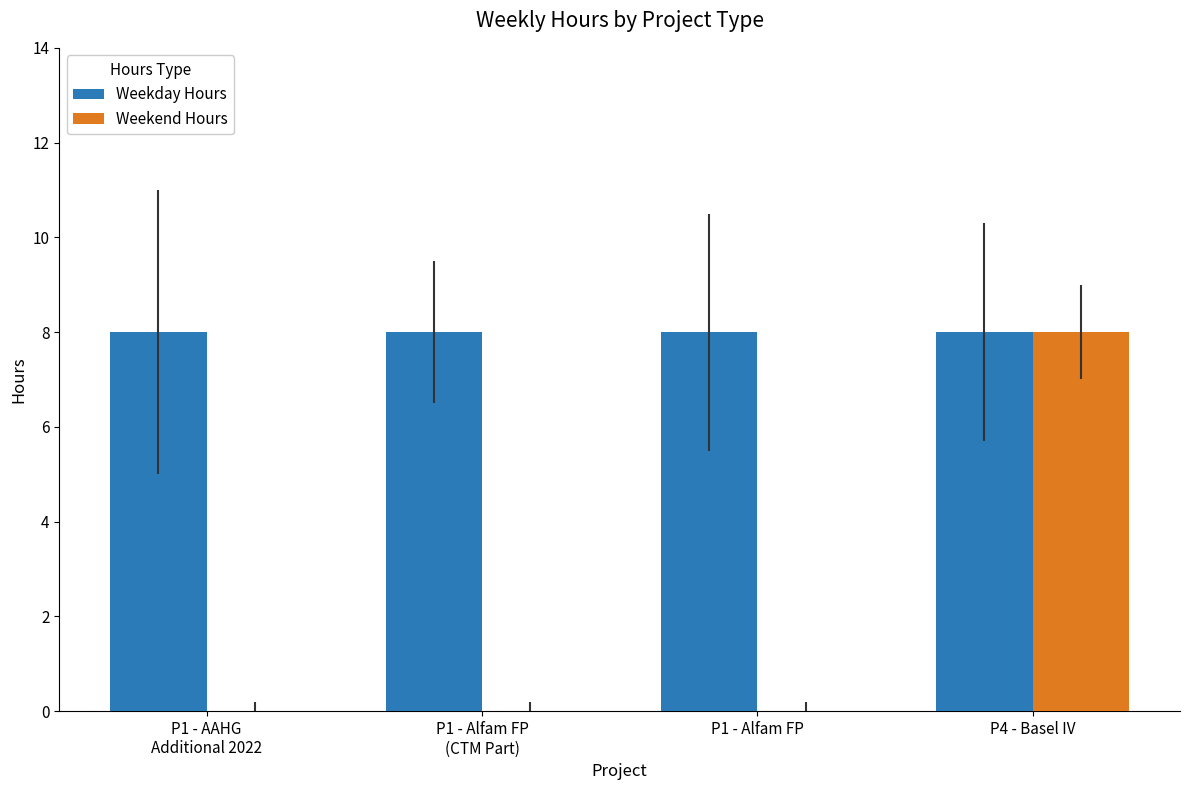

What is the spread (max minus min) of values at P1 - Alfam FP?

8